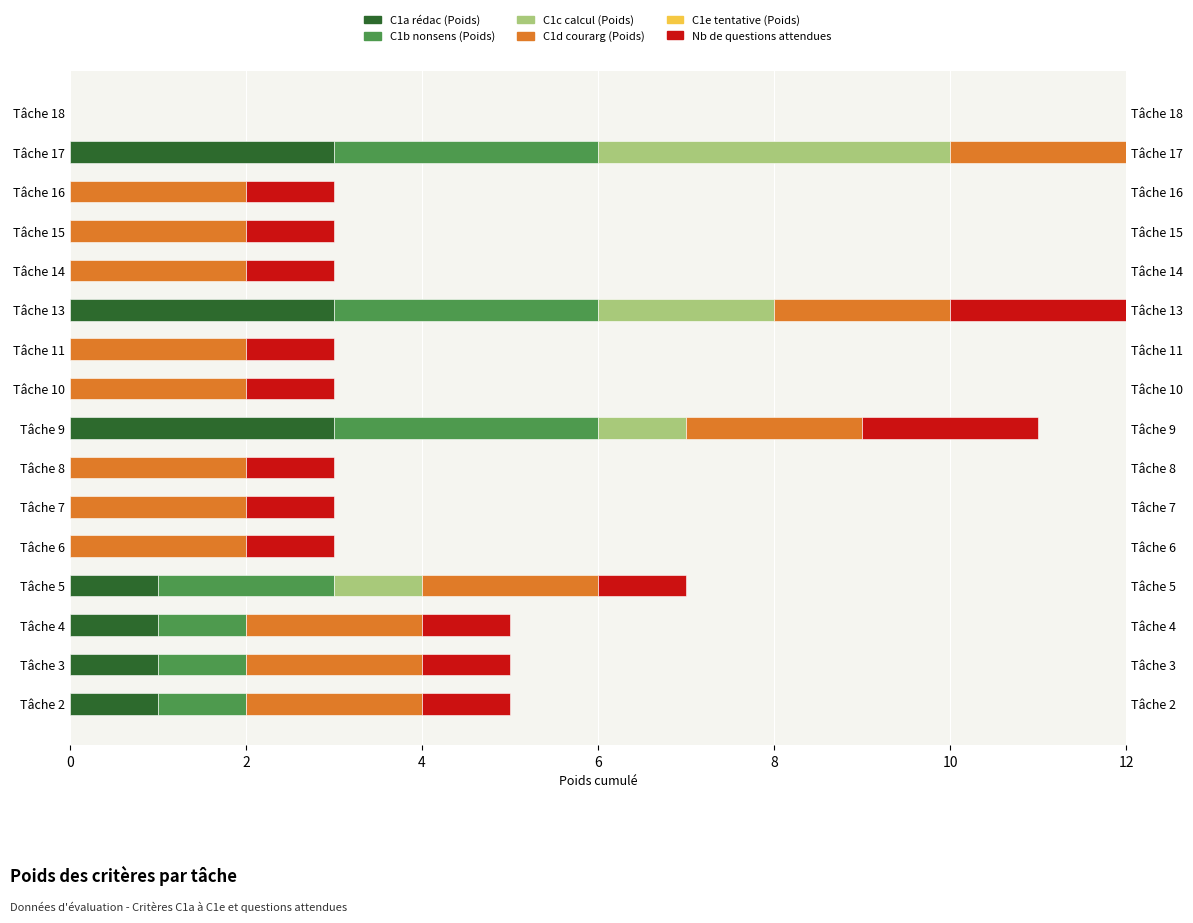

What is the highest value of the C1b nonsens (Poids) series?

3.0